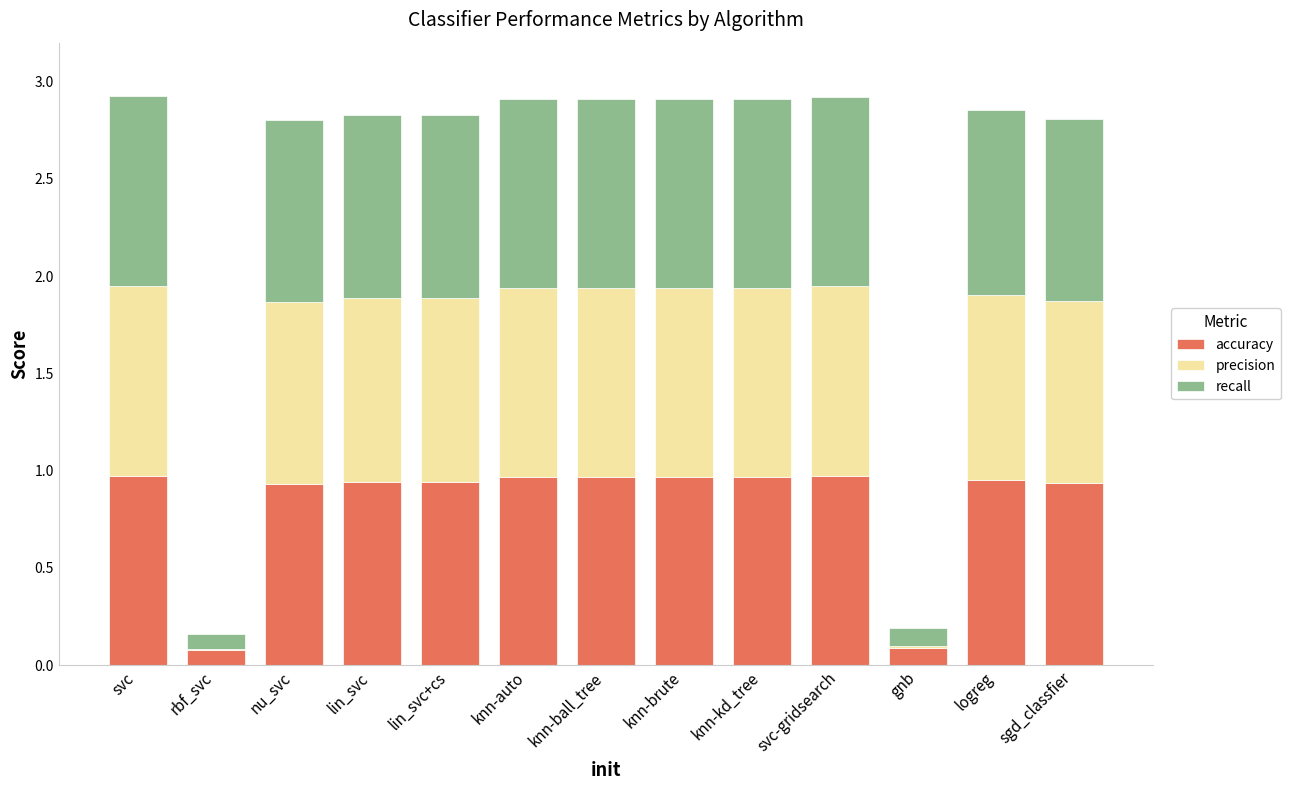

What is the total value across all series at nu_svc?

2.8